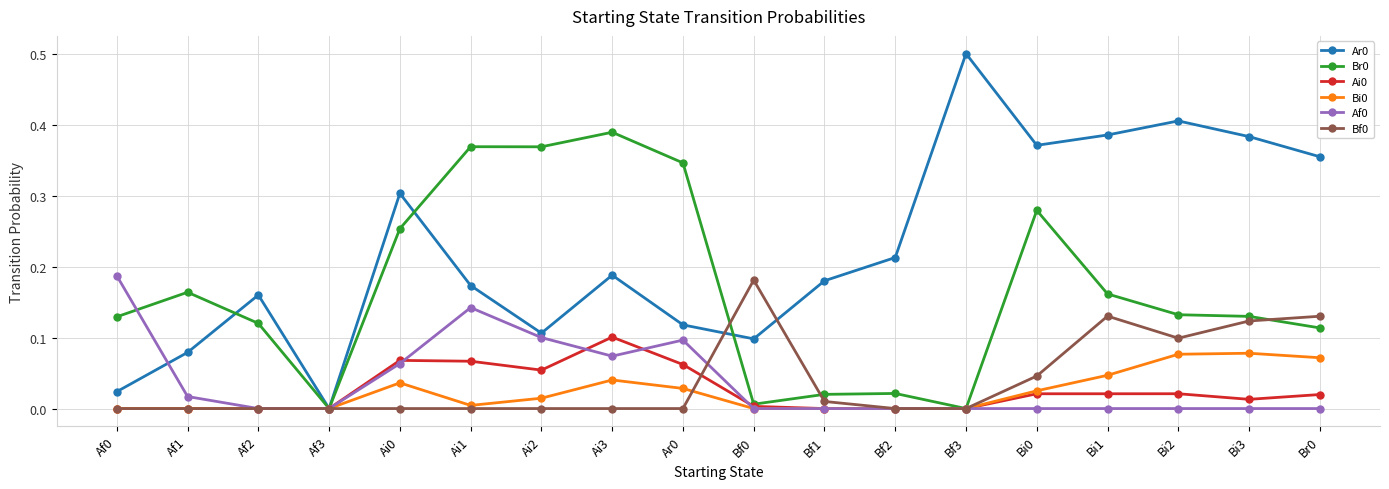

What position from the right is Af2?

16